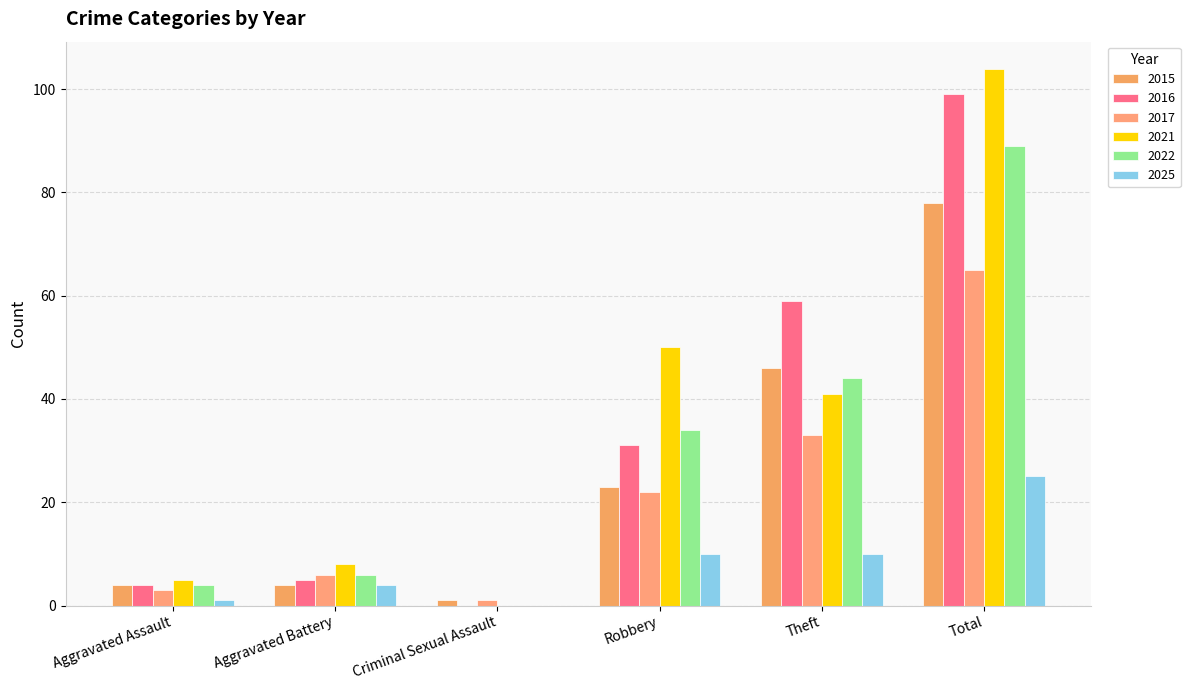

How many values in 2016 are above zero?

5